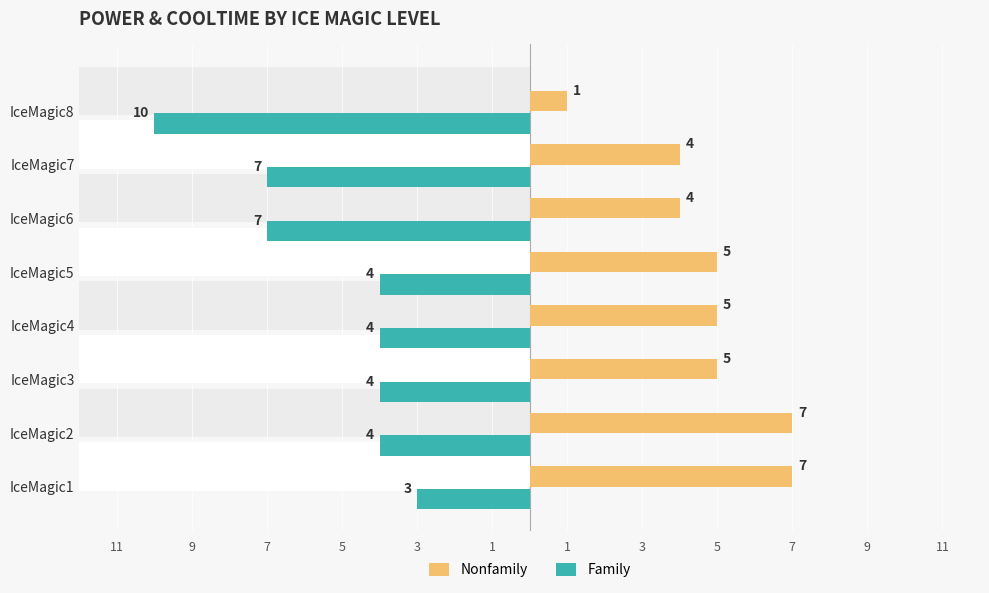

Reading left to right, transcribe all the data shown in this chart.

Nonfamily: 7	7	5	5	5	4	4	1
Family: -3	-4	-4	-4	-4	-7	-7	-10